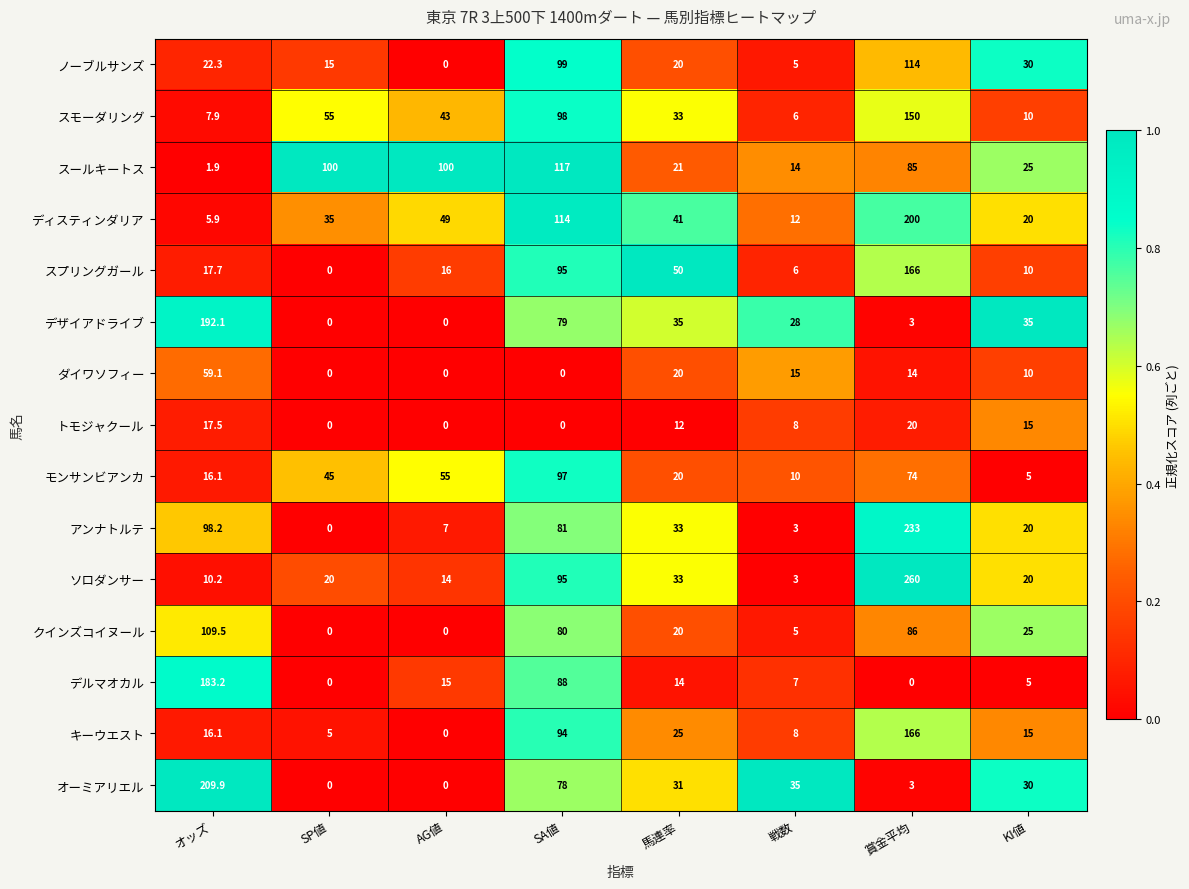

What is the greatest value displayed?

260.0